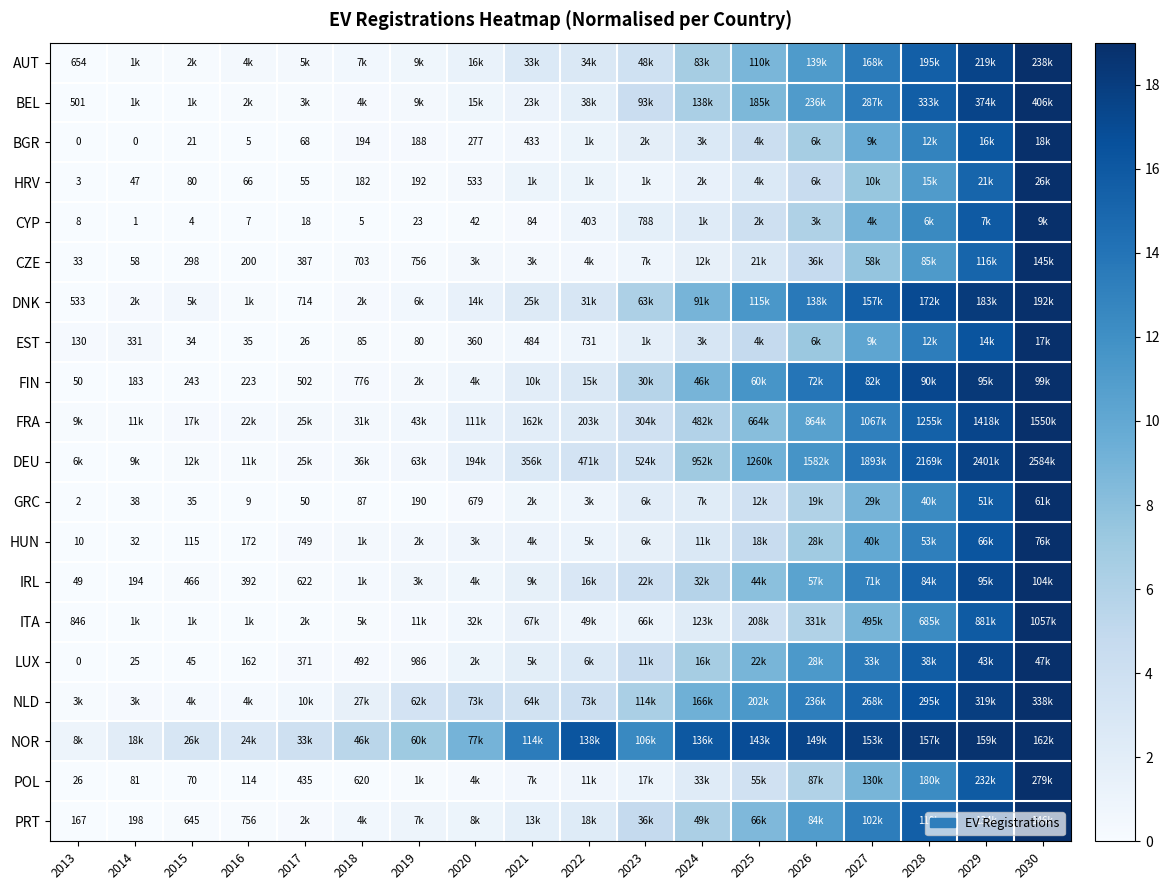

The value of EST at 2019 is 0.0. True or false?

False